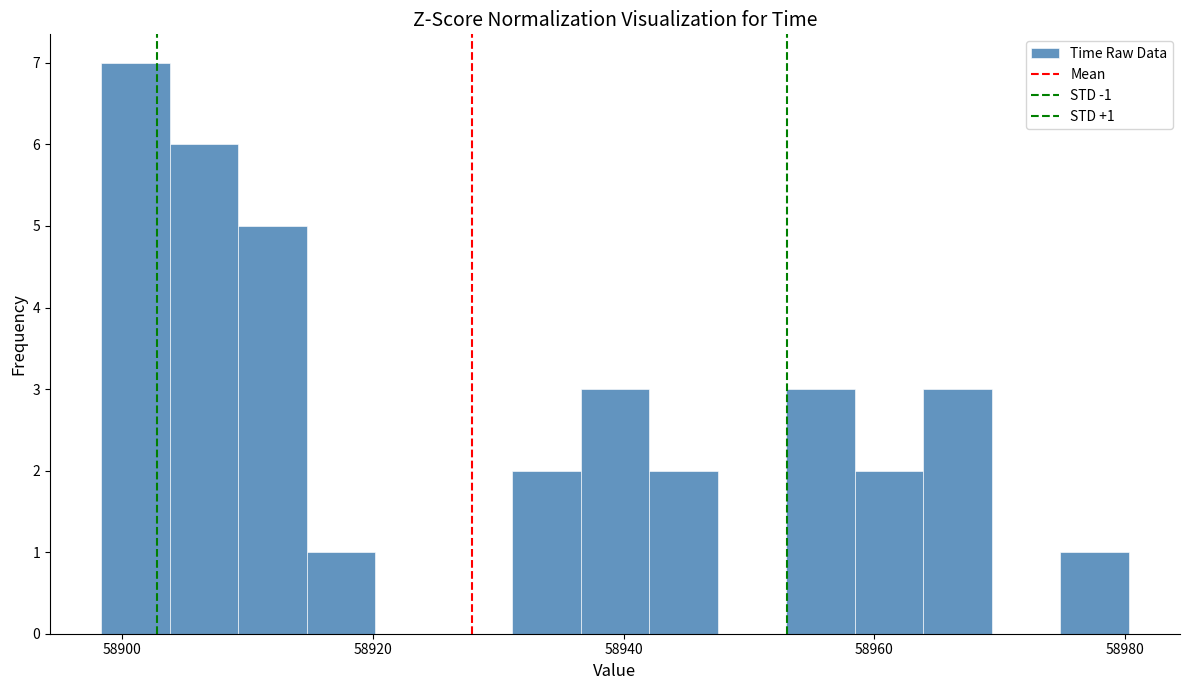

Read against the x-axis, roughly where is the centre of the tallest bar?

58902